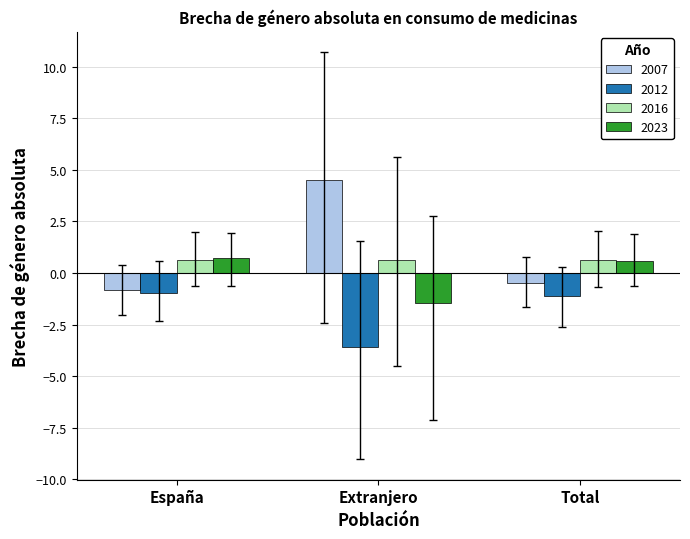

What is the label of the 2nd bar from the left?

Extranjero